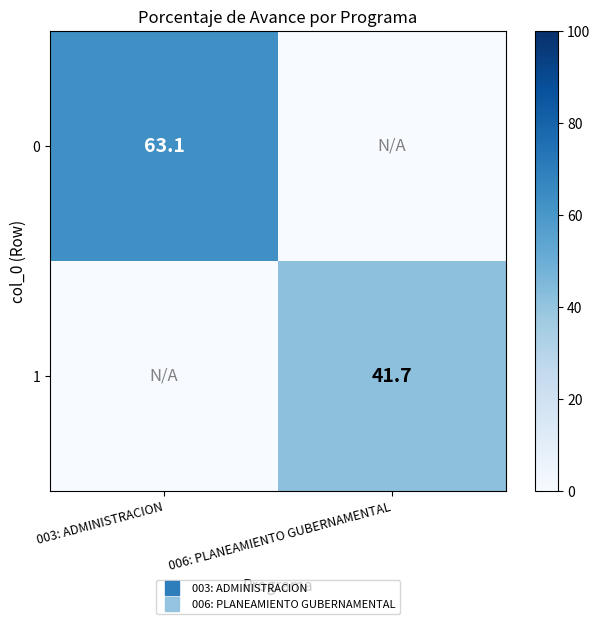

At which label does 1 first exceed 41?

006: PLANEAMIENTO GUBERNAMENTAL